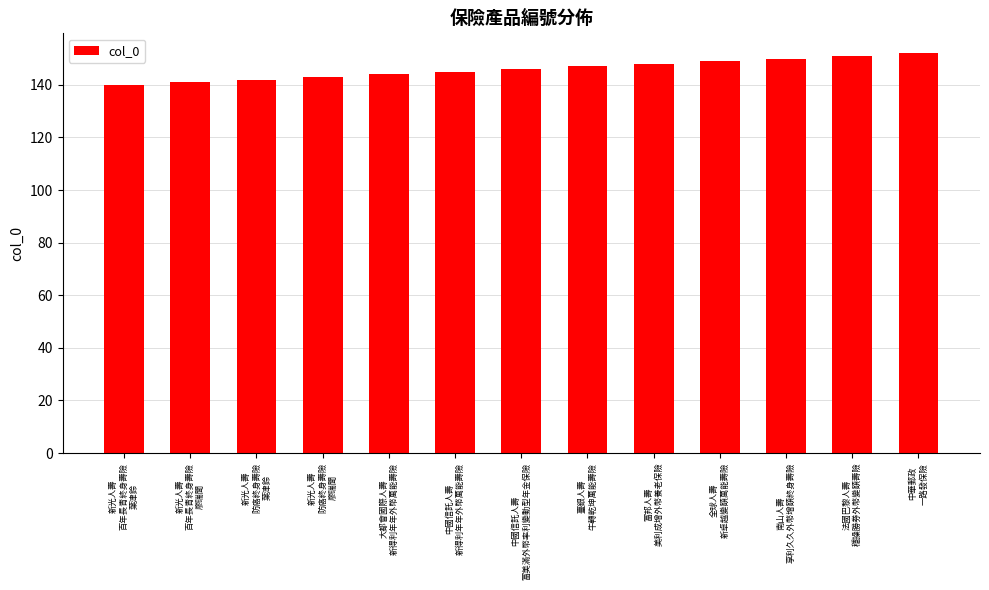

What is the value of the 10th bar from the left?

149